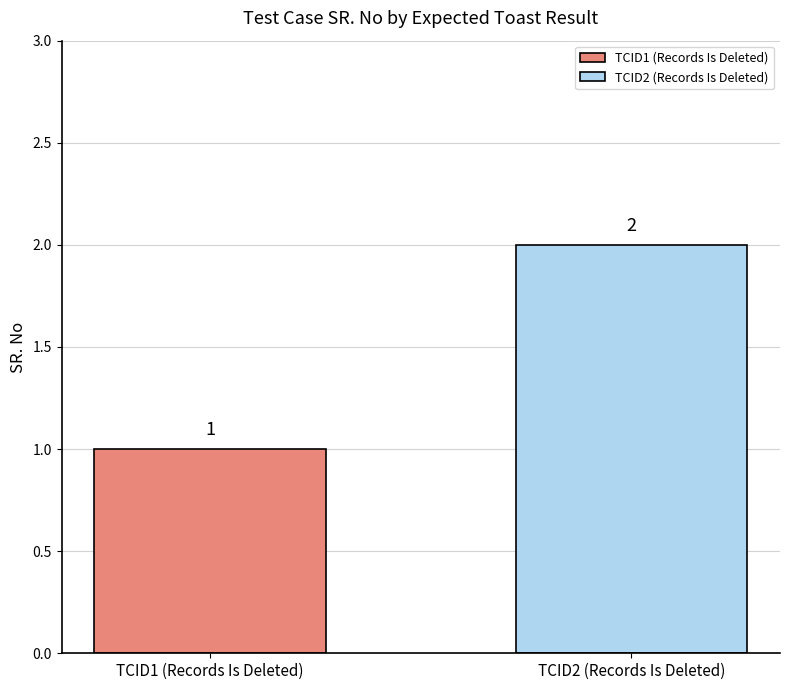

What is the minimum value shown in the chart?

1